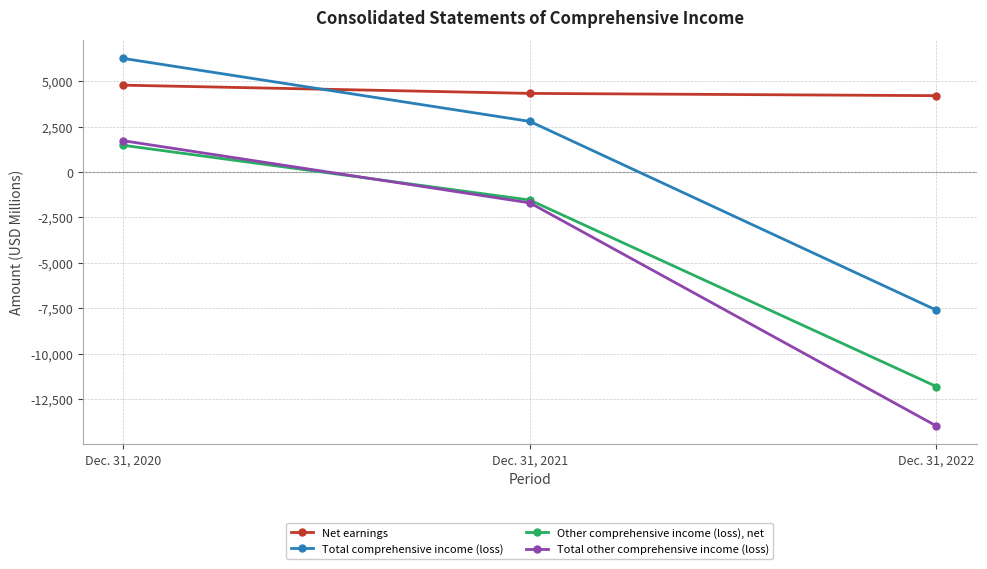

How many values in Other comprehensive income (loss), net are below zero?

2